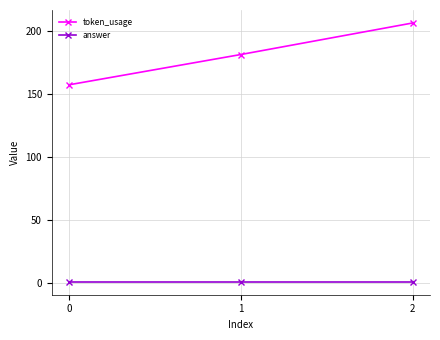

Rank the series by their average value, from lowest to highest.

answer, token_usage